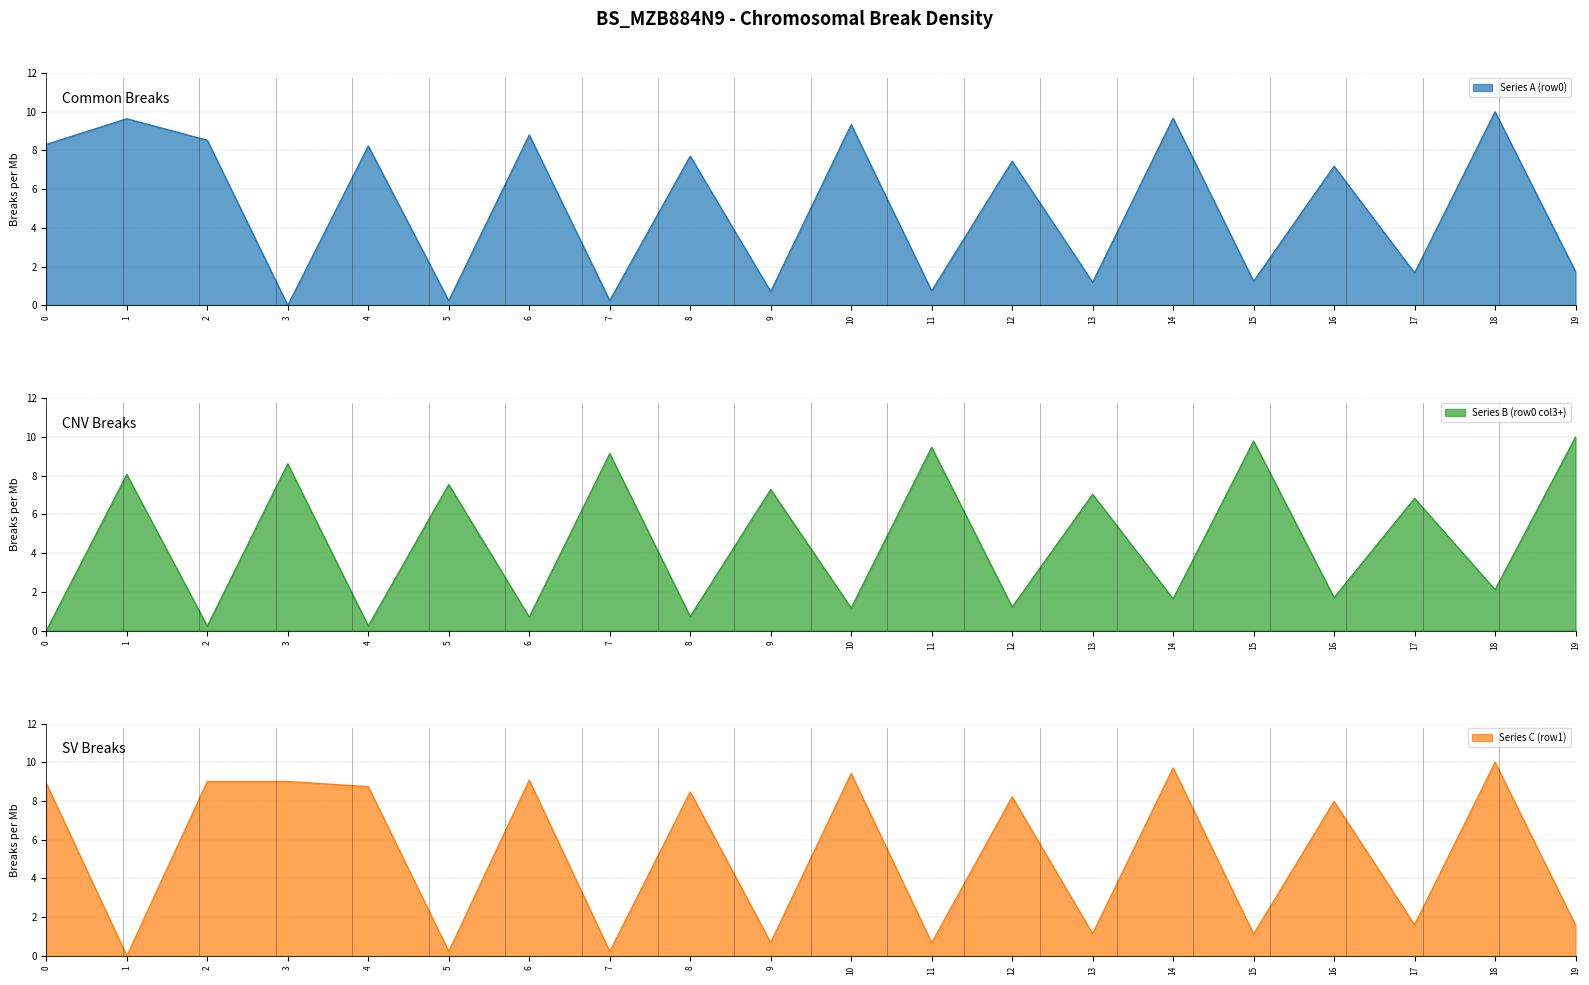

Where does the Series B (row0 col3+) series first go above 6?

1